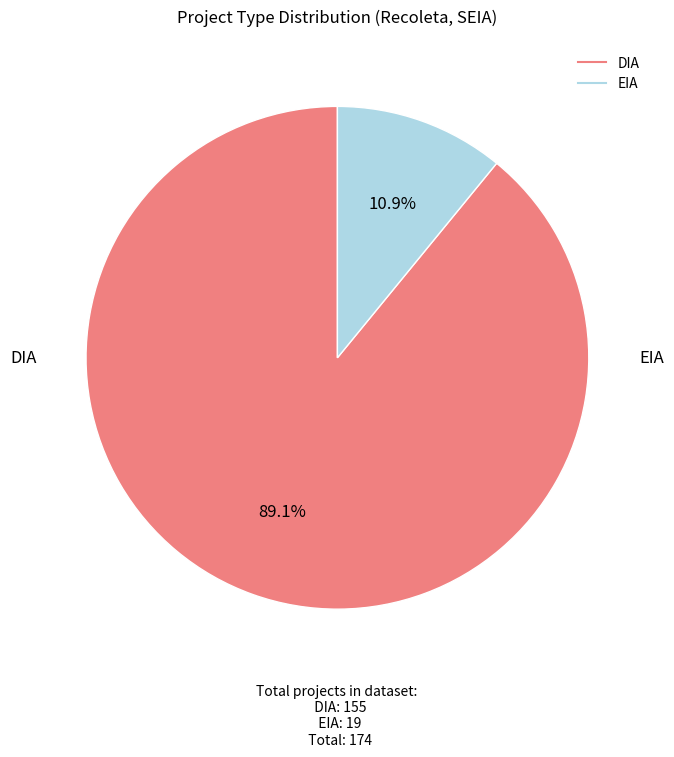

To the nearest percent, what portion does EIA represent?

11%